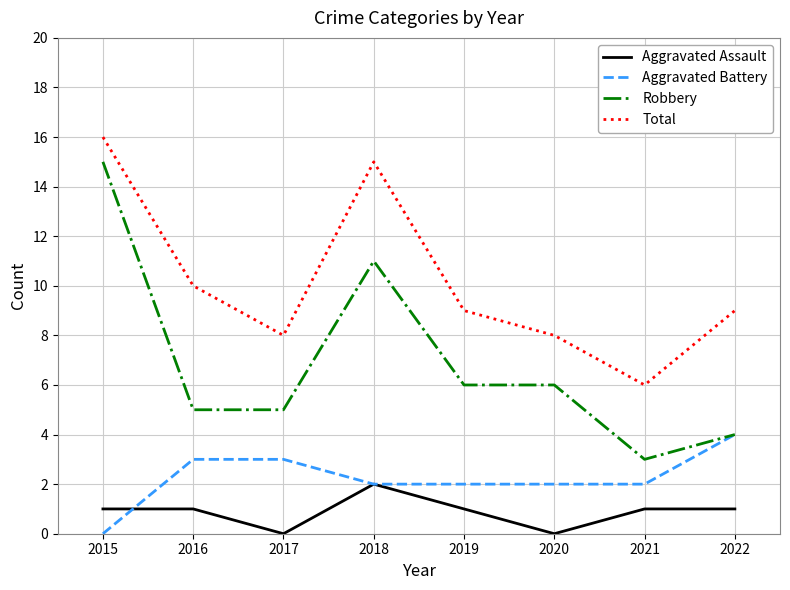

Which series has the widest spread of values?

Robbery